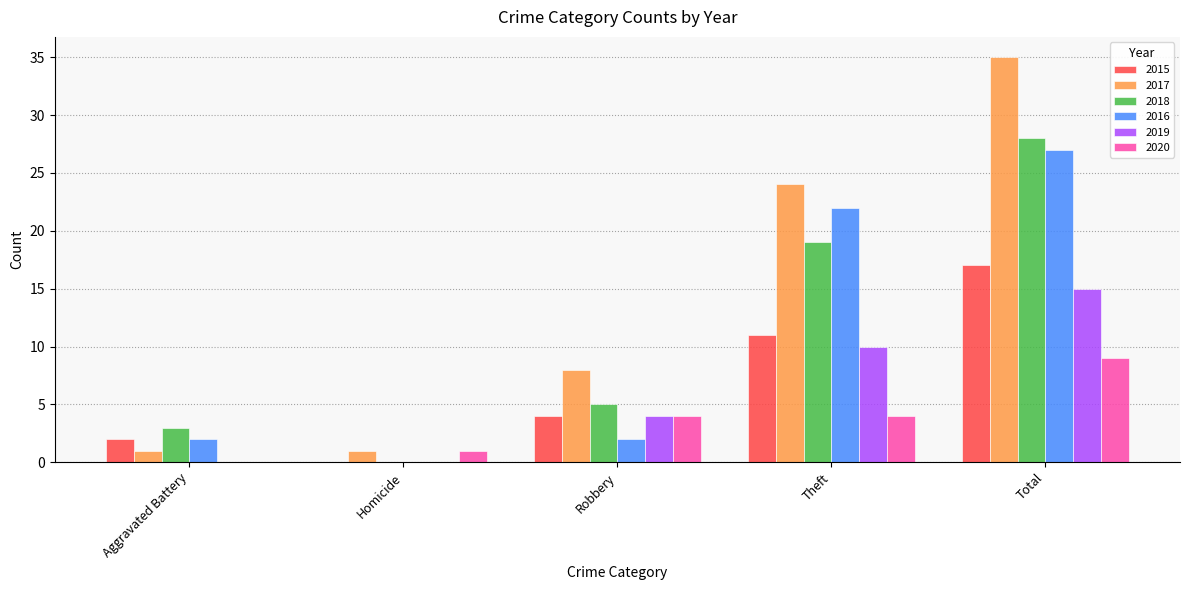

What is the sum of all 2019 values?

29